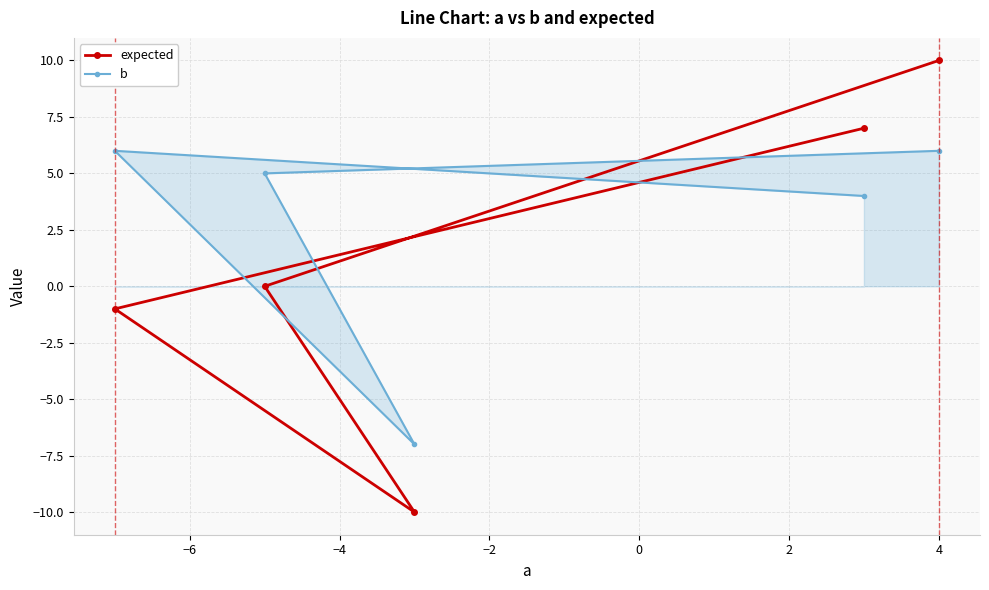

Reading left to right, transcribe all the data shown in this chart.

expected: -1	0	-10	7	10
b: 6	5	-7	4	6